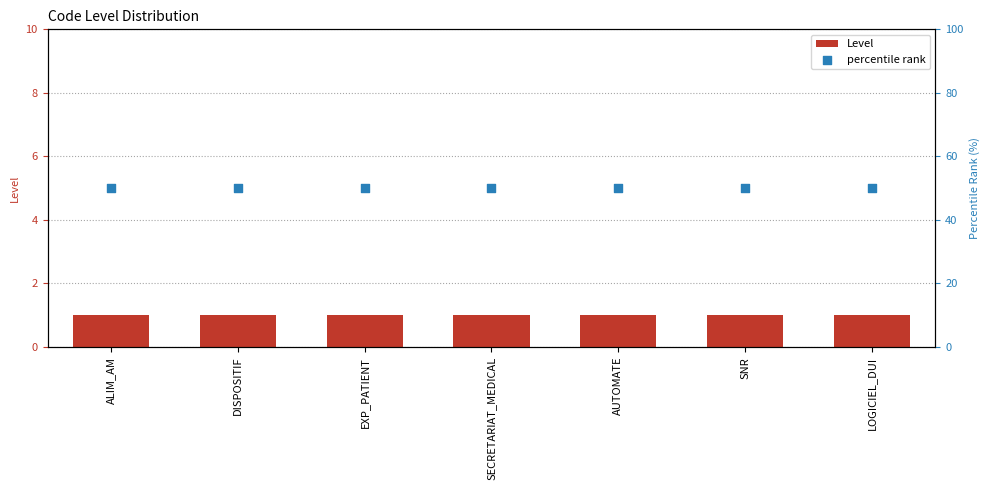

Which series has the largest total across all categories?

percentile rank